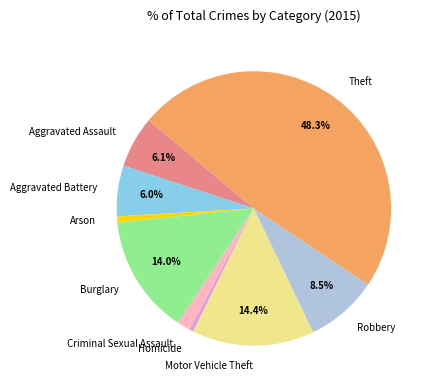

Is there any slice that represents more than half of the pie?

No